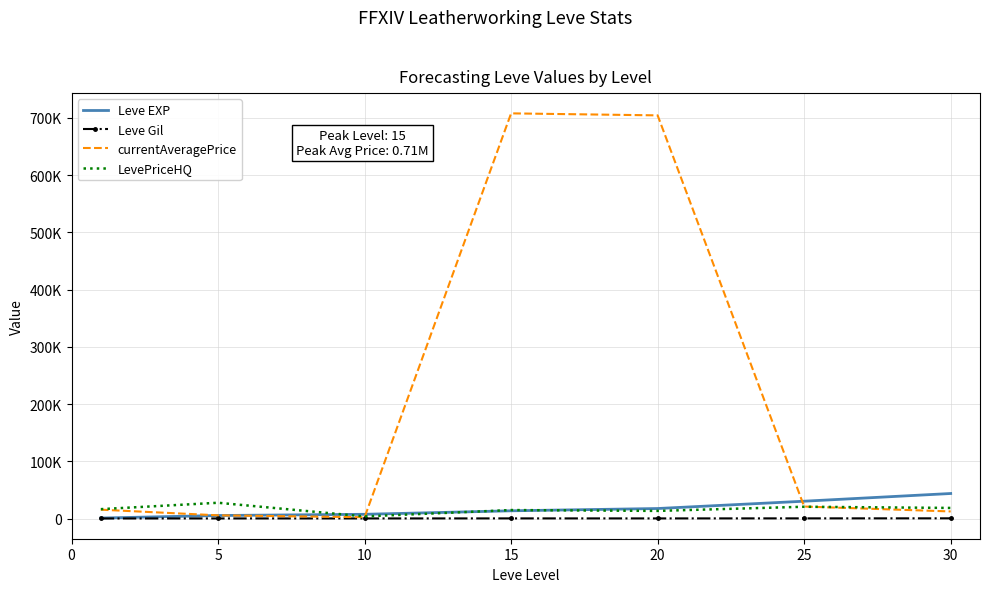

Rank the series by their maximum value, from highest to lowest.

currentAveragePrice, Leve EXP, LevePriceHQ, Leve Gil